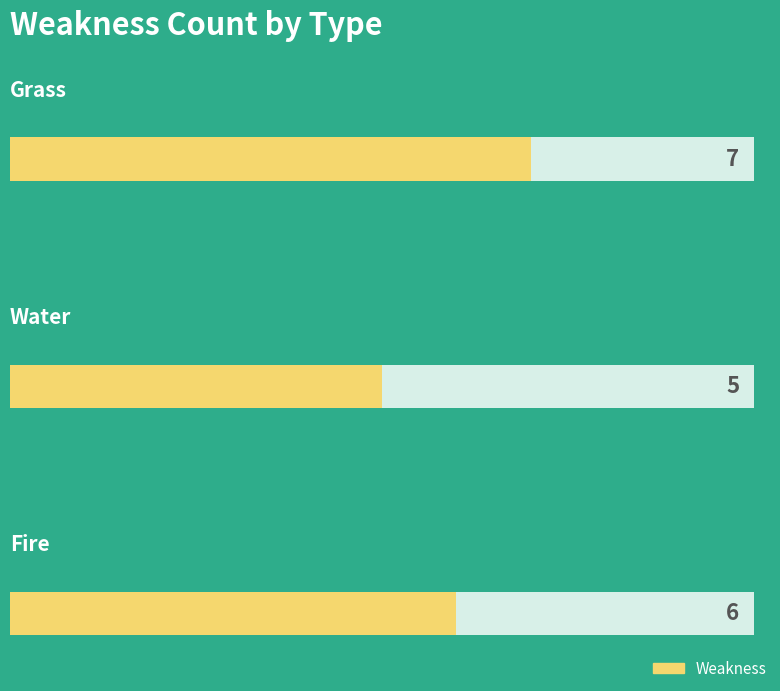

What is the sum of all values?

18